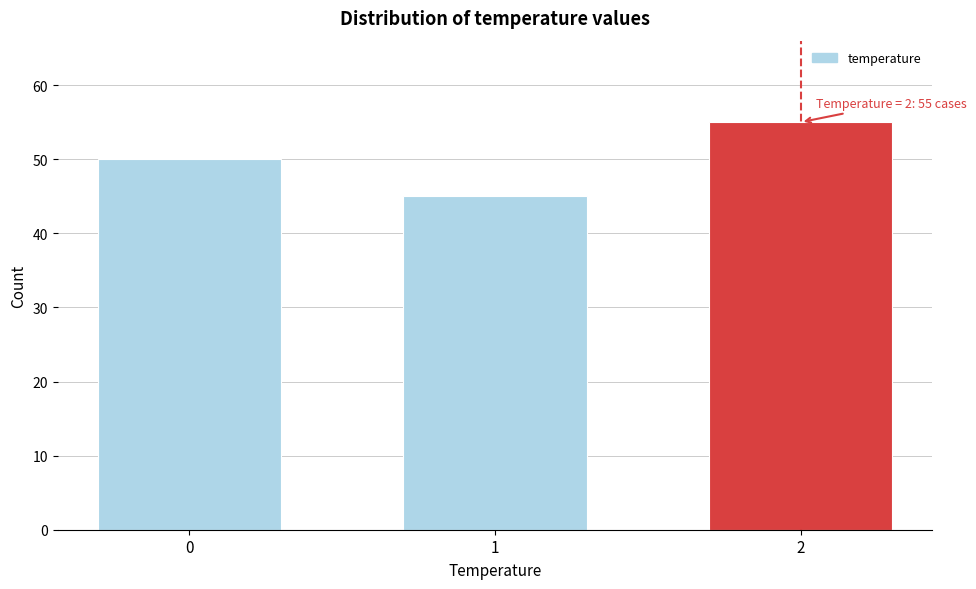

Reading left to right, extract all data points from this chart.

50	45	55